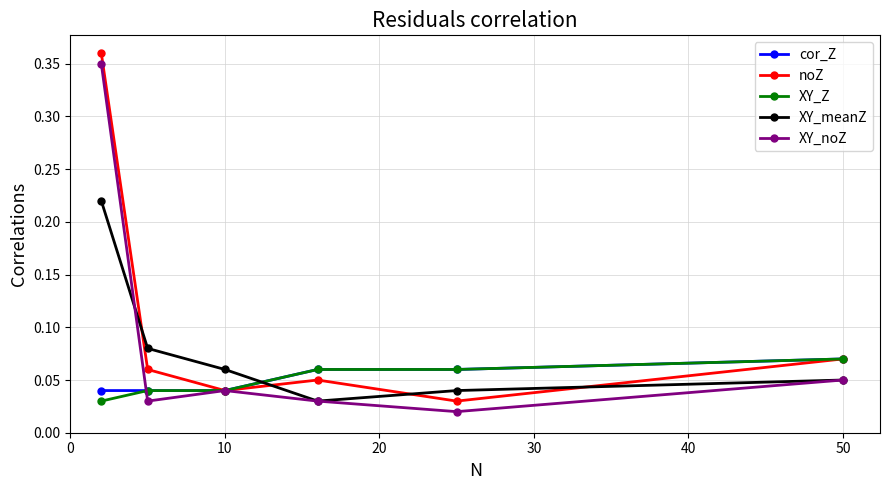

After their last crossing, which series has the higher values: XY_Z or XY_meanZ?

XY_Z